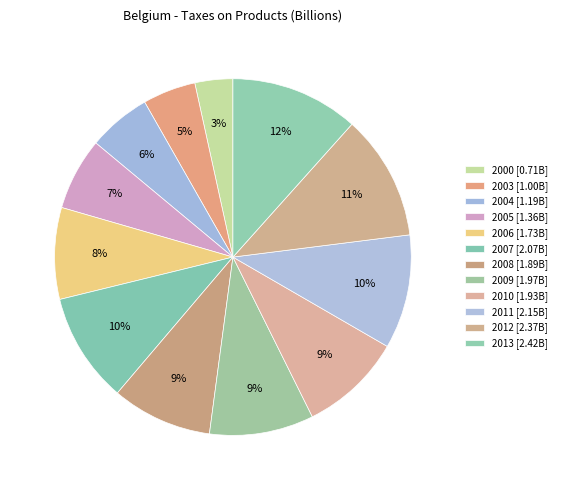

Which has a higher value, 2011 or 2005?

2011